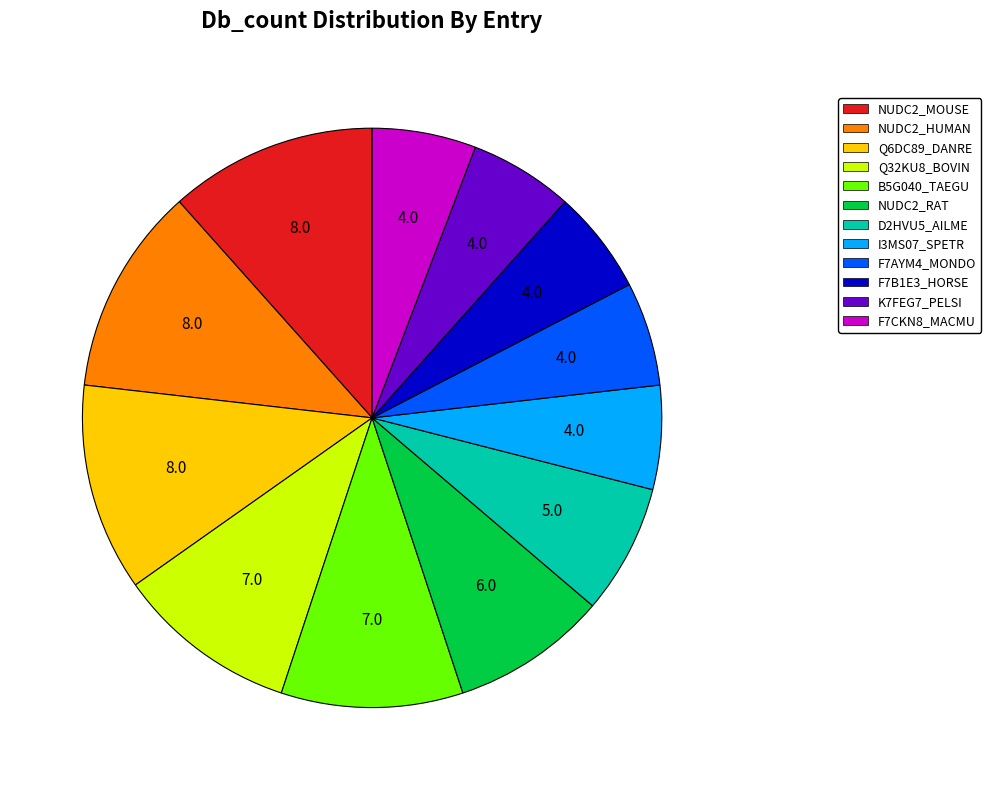

Count the number of slices in the pie.

12